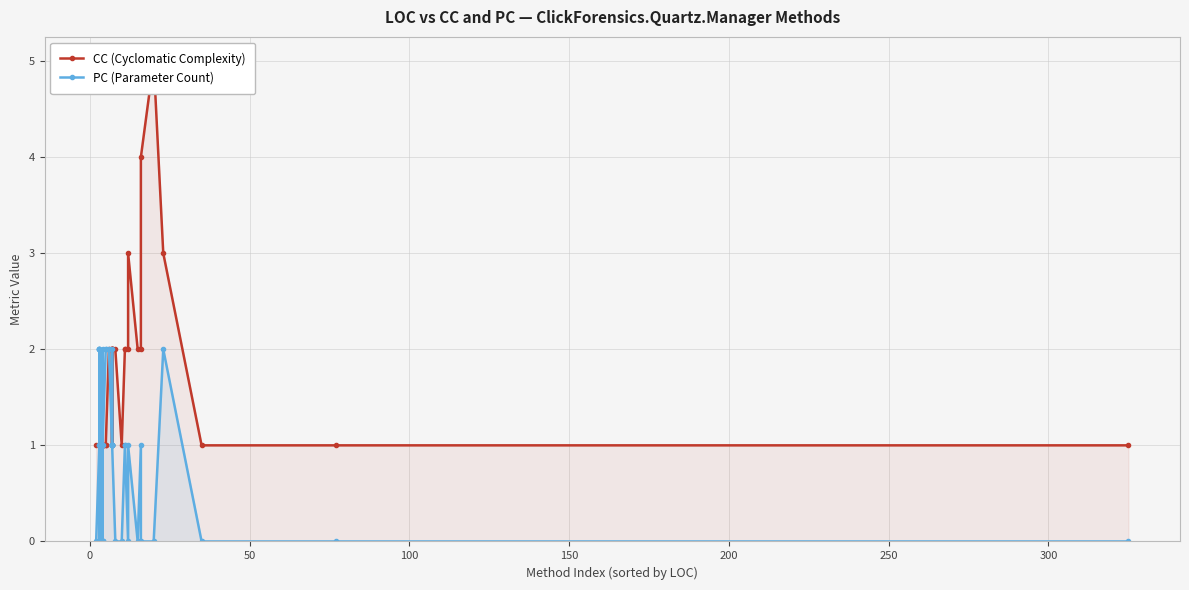

True or false: PC (Parameter Count) has a value of -1 at 39.

False